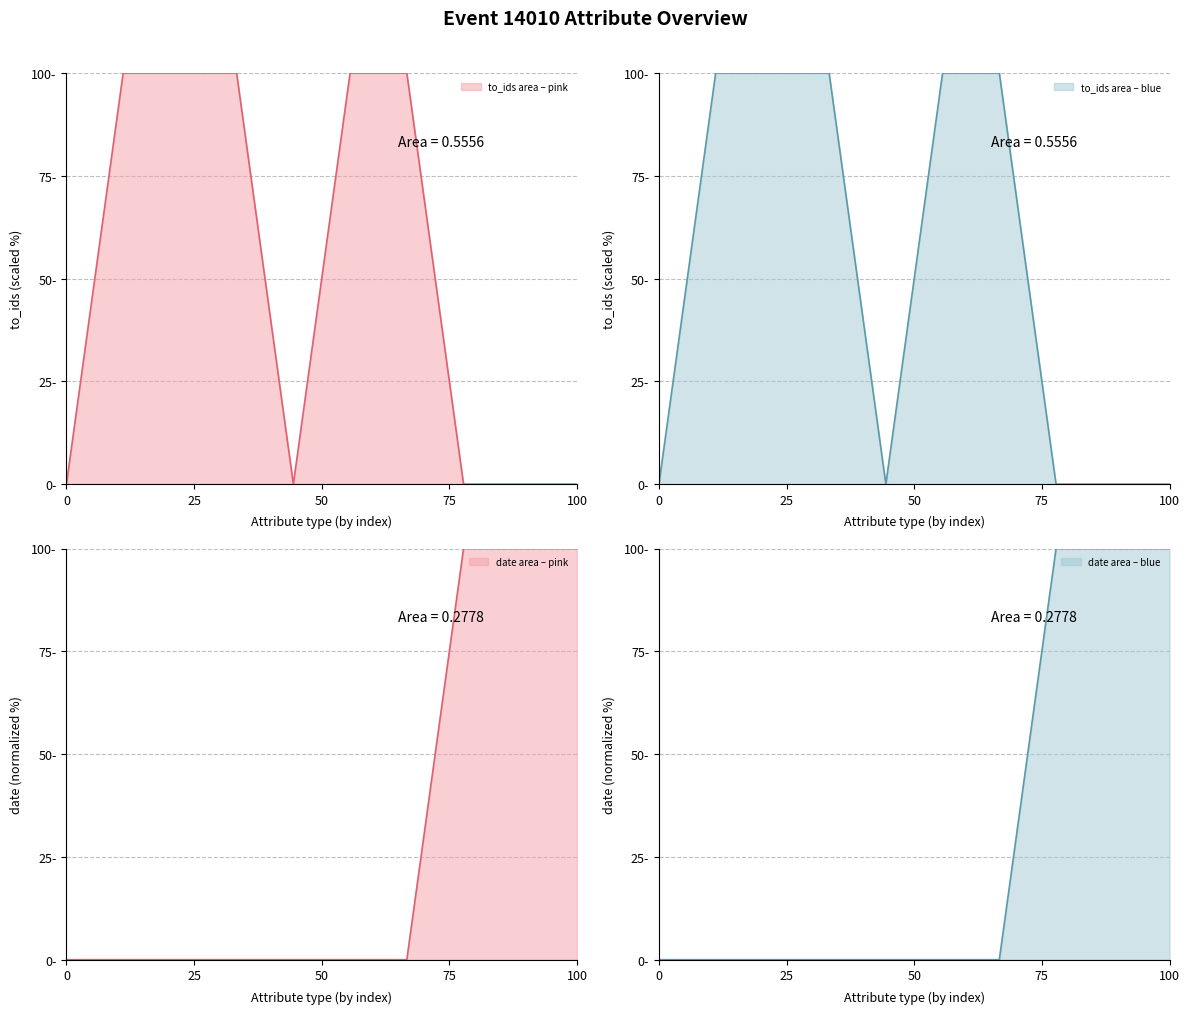

True or false: date has more than 1 points higher than both neighbors.

False